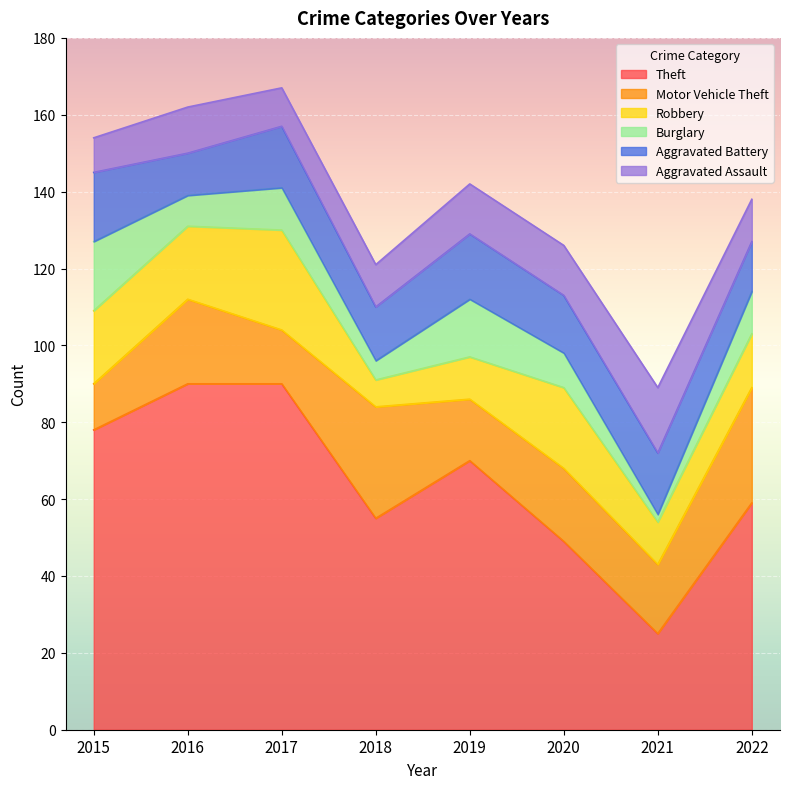

How many interior local valleys does the Theft series have?

2